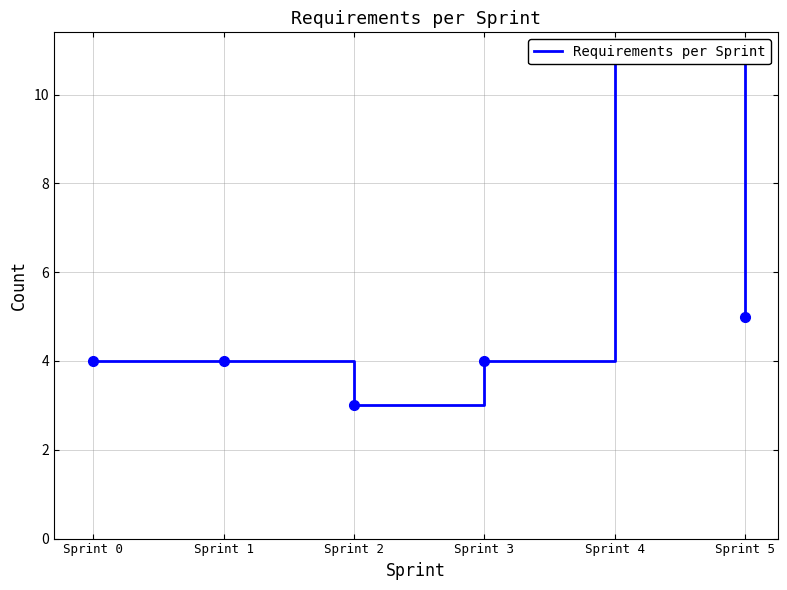

List the labels in order of value, smallest first.

Sprint 2, Sprint 0, Sprint 1, Sprint 3, Sprint 5, Sprint 4